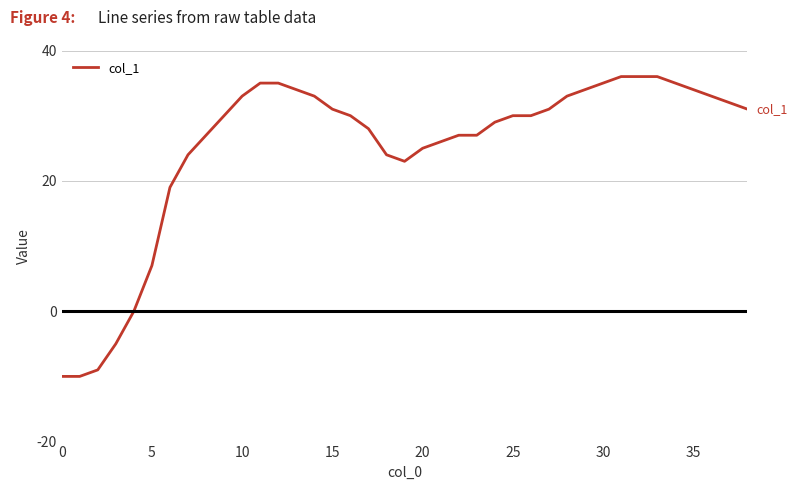

What is the difference between the maximum and minimum values?

46